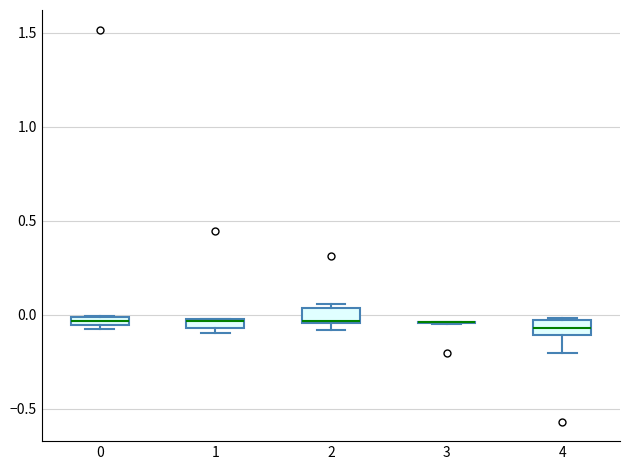

Where is the lower edge of the box at x = 2 on the y-axis? The values are not printed on the chart, so give them approximately, as read against the axis.

-0.05